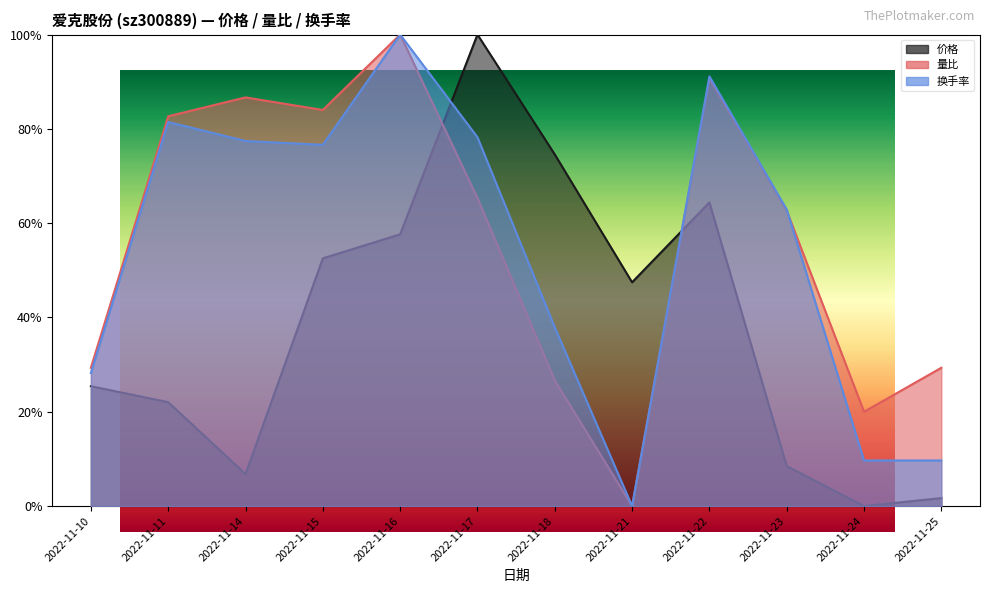

Reading left to right, transcribe all the data shown in this chart.

价格: 0.3	0.2	0.1	0.5	0.6	1.0	0.7	0.5	0.6	0.1	0.0	0.0
量比: 0.3	0.8	0.9	0.8	1.0	0.7	0.3	0.0	0.9	0.6	0.2	0.3
换手率: 0.3	0.8	0.8	0.8	1.0	0.8	0.4	0.0	0.9	0.6	0.1	0.1